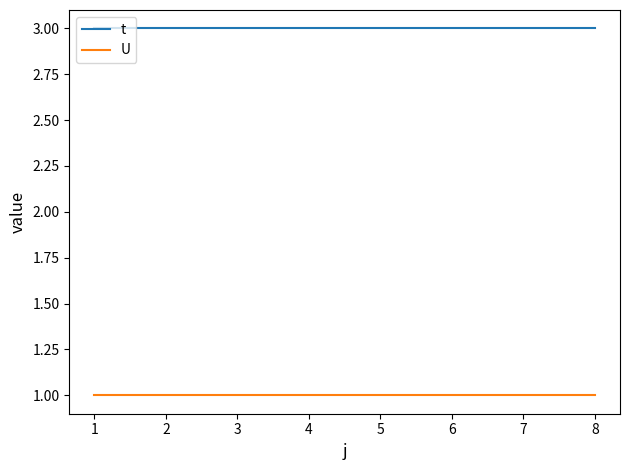

What is the maximum value for t?

3